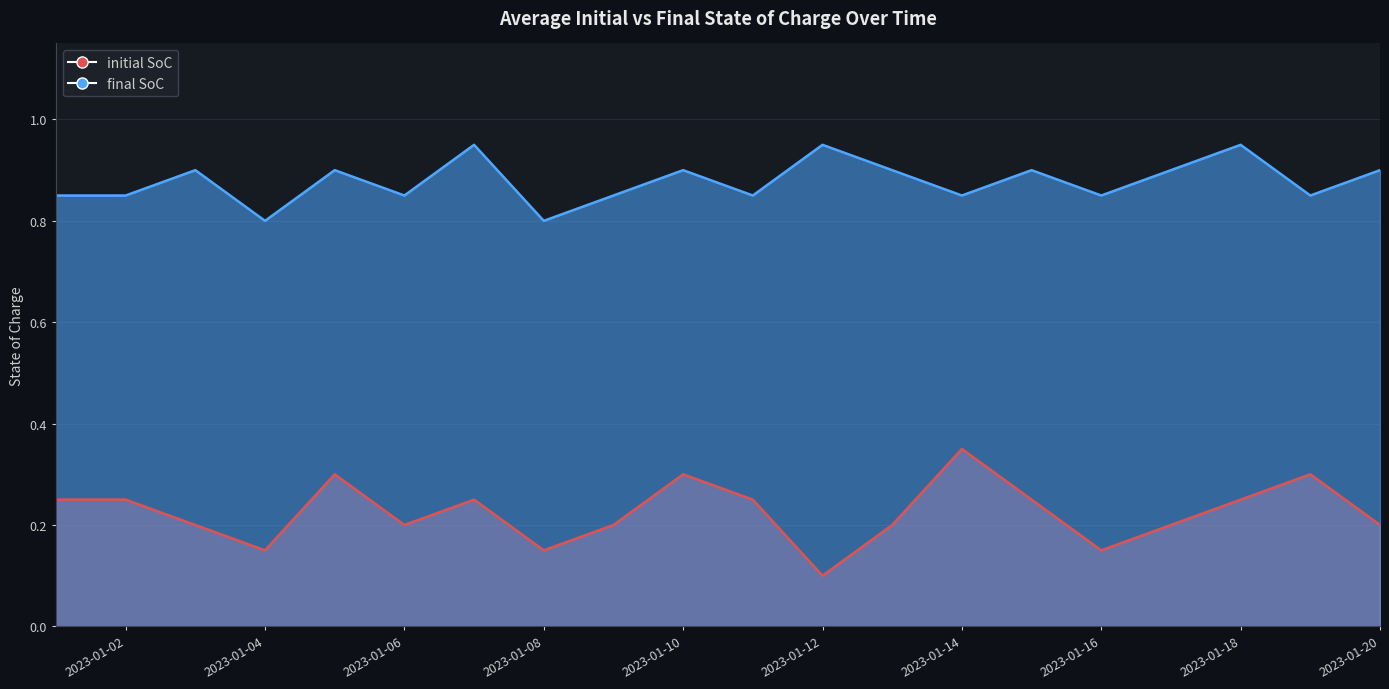

At which category is the sum across all series the highest?

2023-01-05